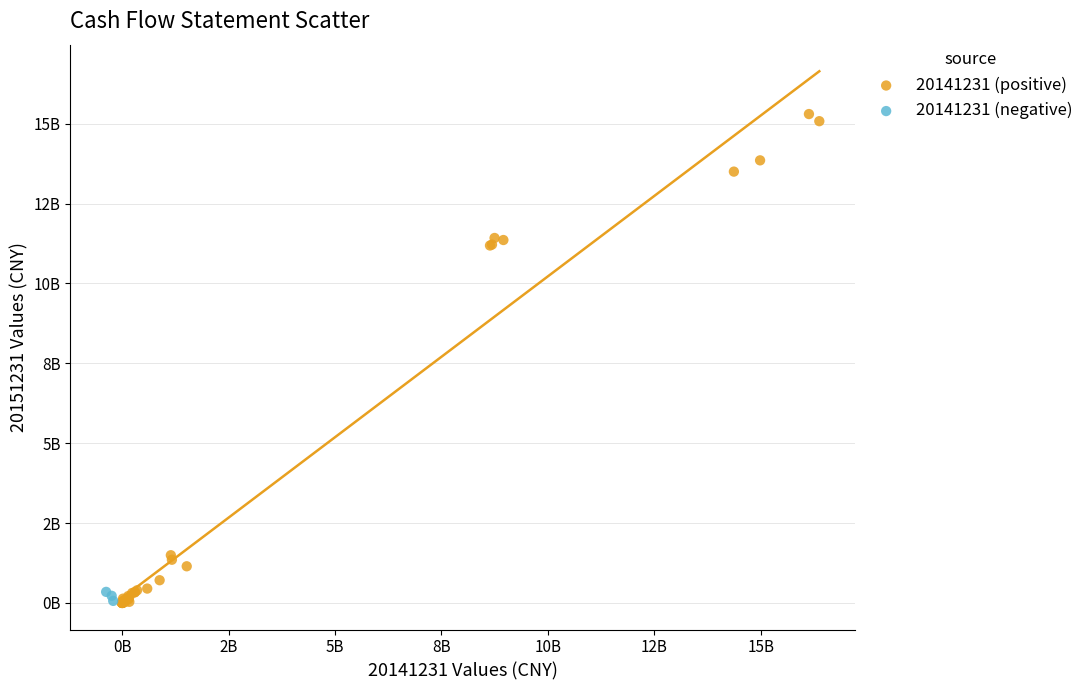

What are all the series names shown in the legend?

20141231 (positive), 20141231 (negative)